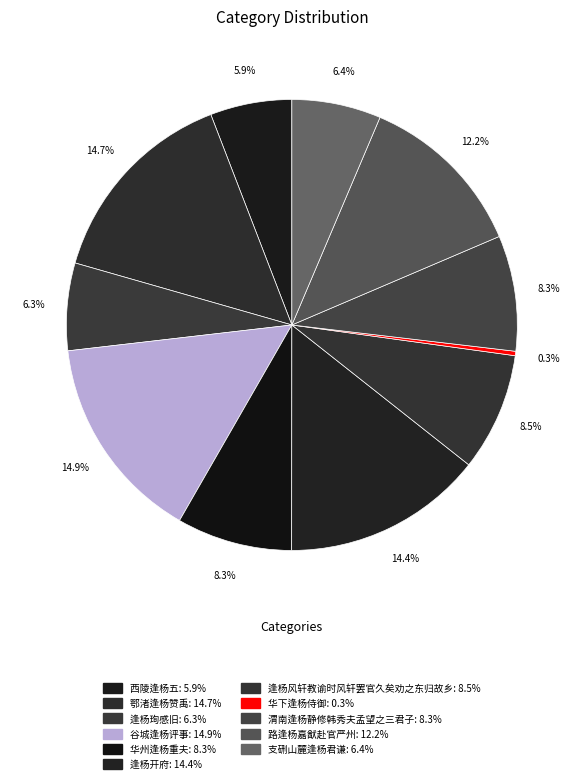

Count the number of slices in the pie.

11